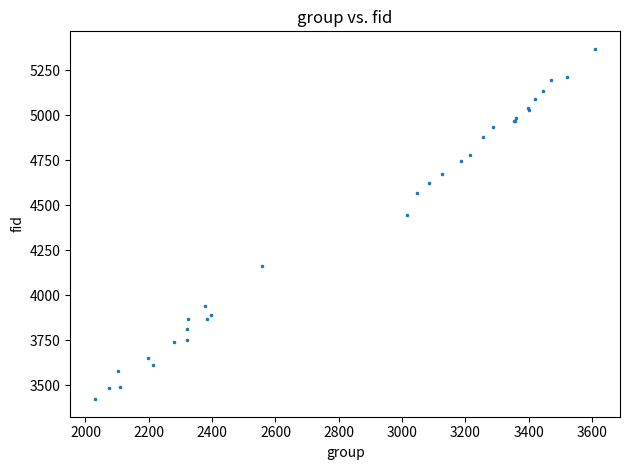

What Y value in the scatter plot is closest to 4396?

4445